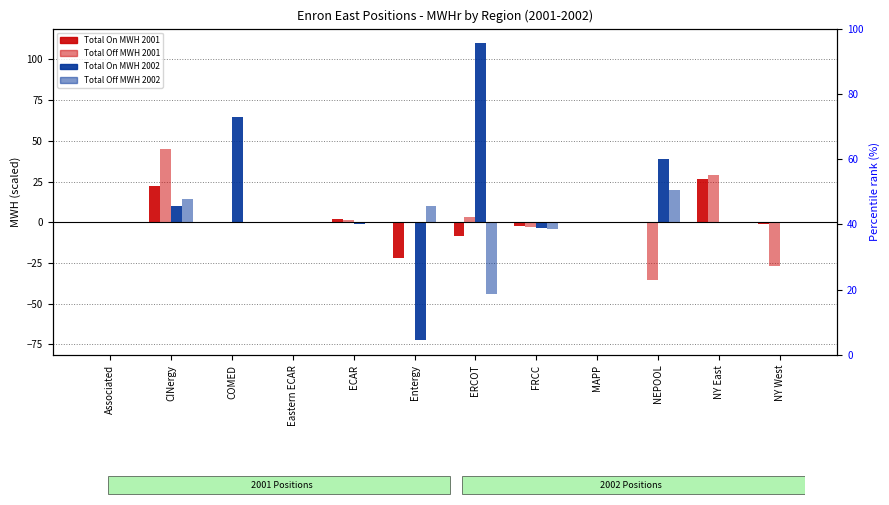

What is the approximate value of Total On MWH 2002 at COMED?

64.6